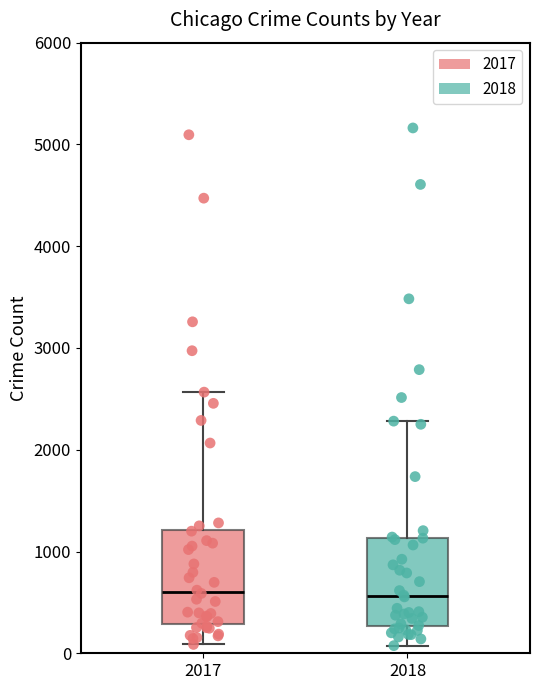

Where is the lower edge of the box at x = 2018 on the y-axis? The values are not printed on the chart, so give them approximately, as read against the axis.

300